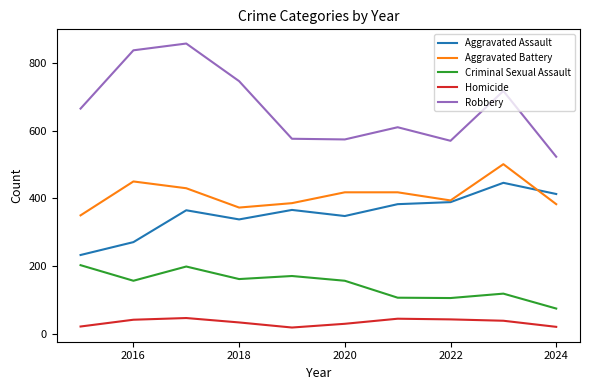

True or false: Aggravated Assault and Robbery cross at least once.

False